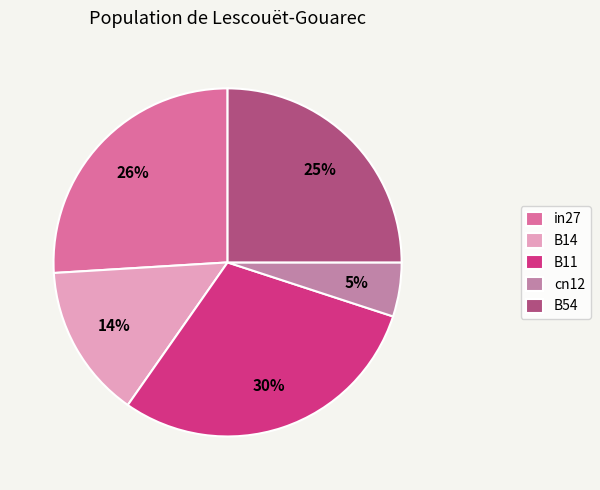

To the nearest percent, what portion does cn12 represent?

5%